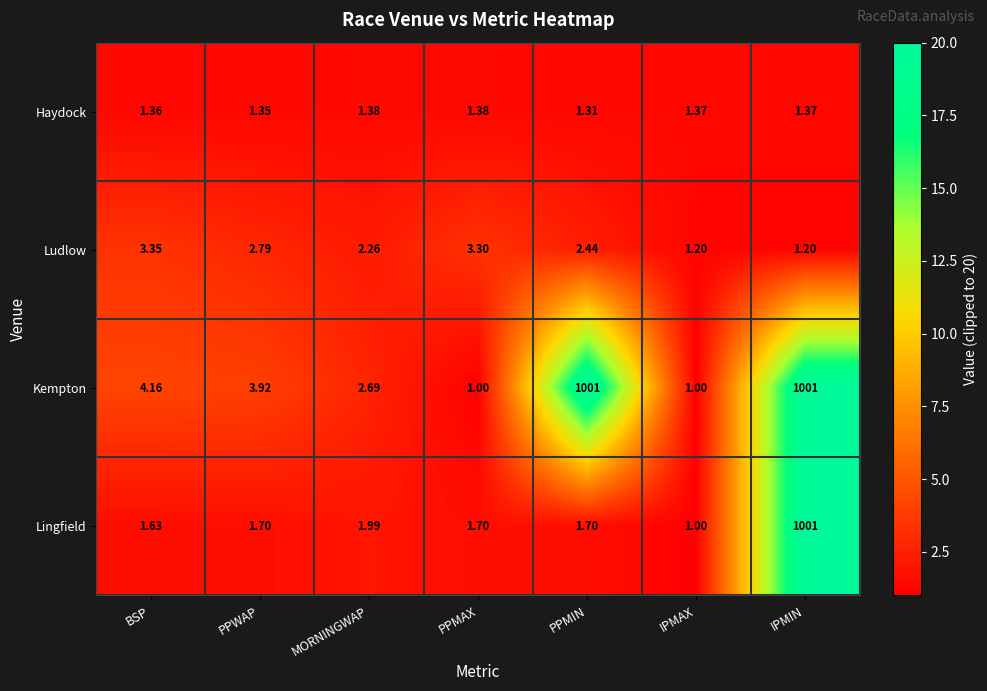

Where is Kempton nearest to the value 501?

BSP